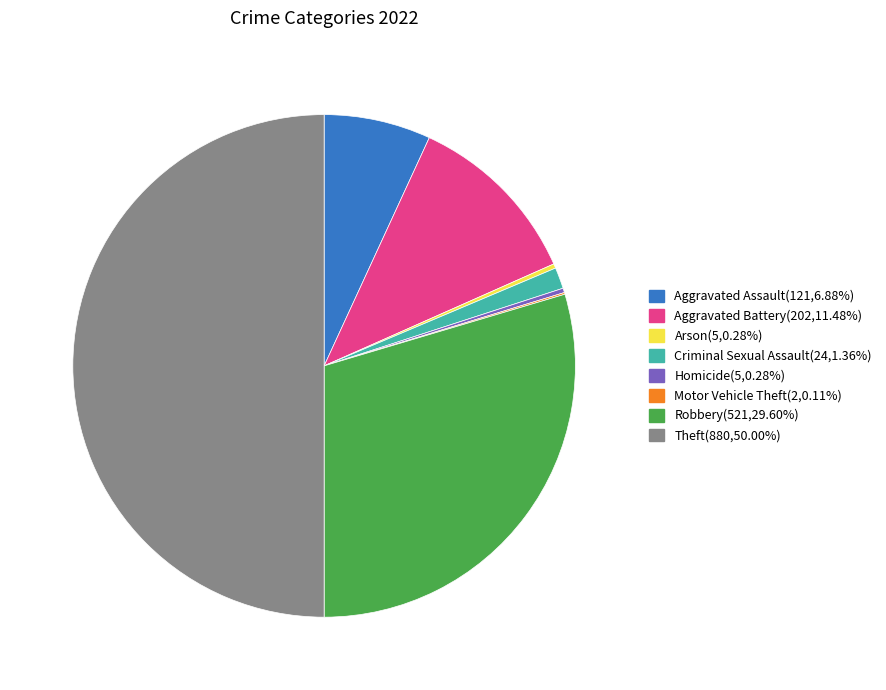

Which has a higher value, Criminal Sexual Assault or Aggravated Battery?

Aggravated Battery